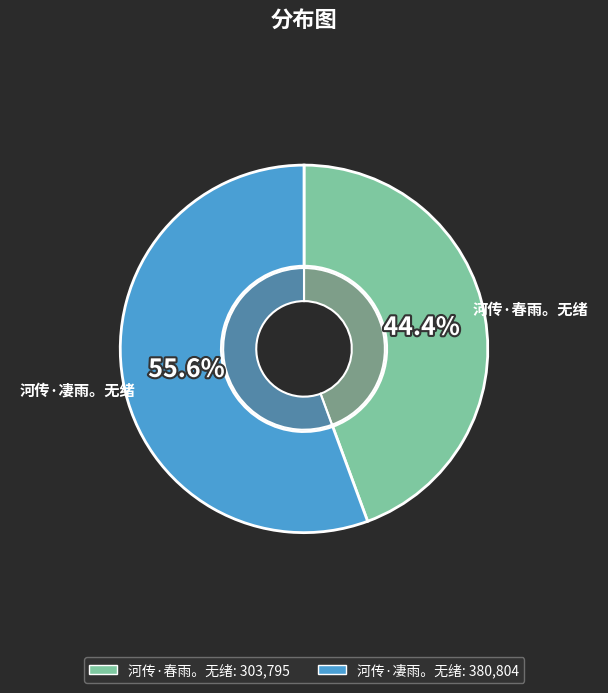

What is the smallest slice in the pie chart?

河传·春雨。无绪